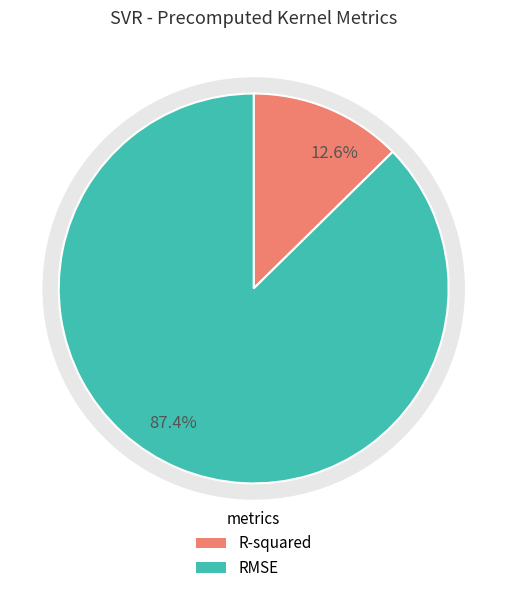

Which category has the biggest portion of the pie?

RMSE